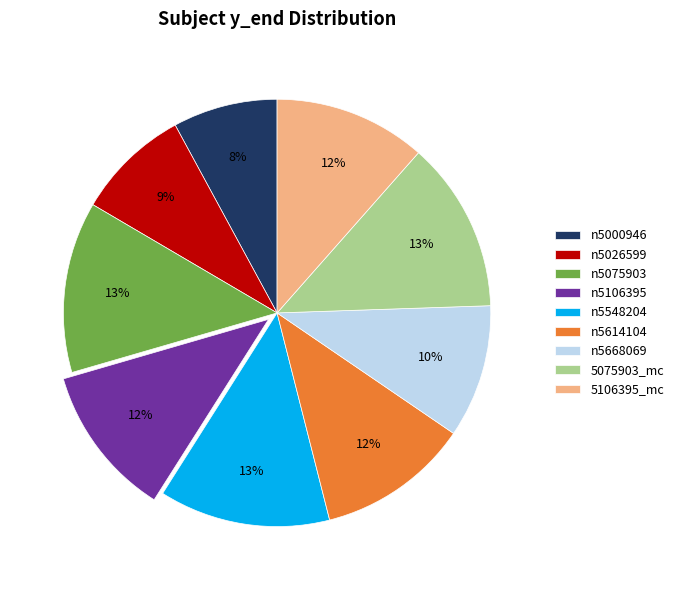

Count the number of slices in the pie.

9